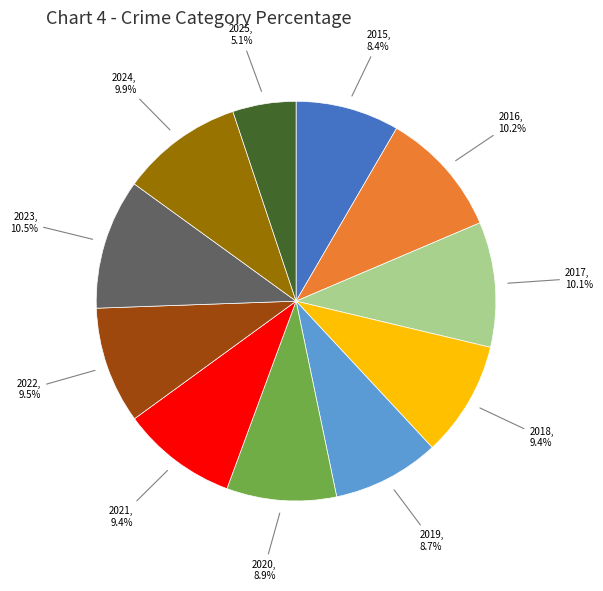

Does any single category account for the majority?

No